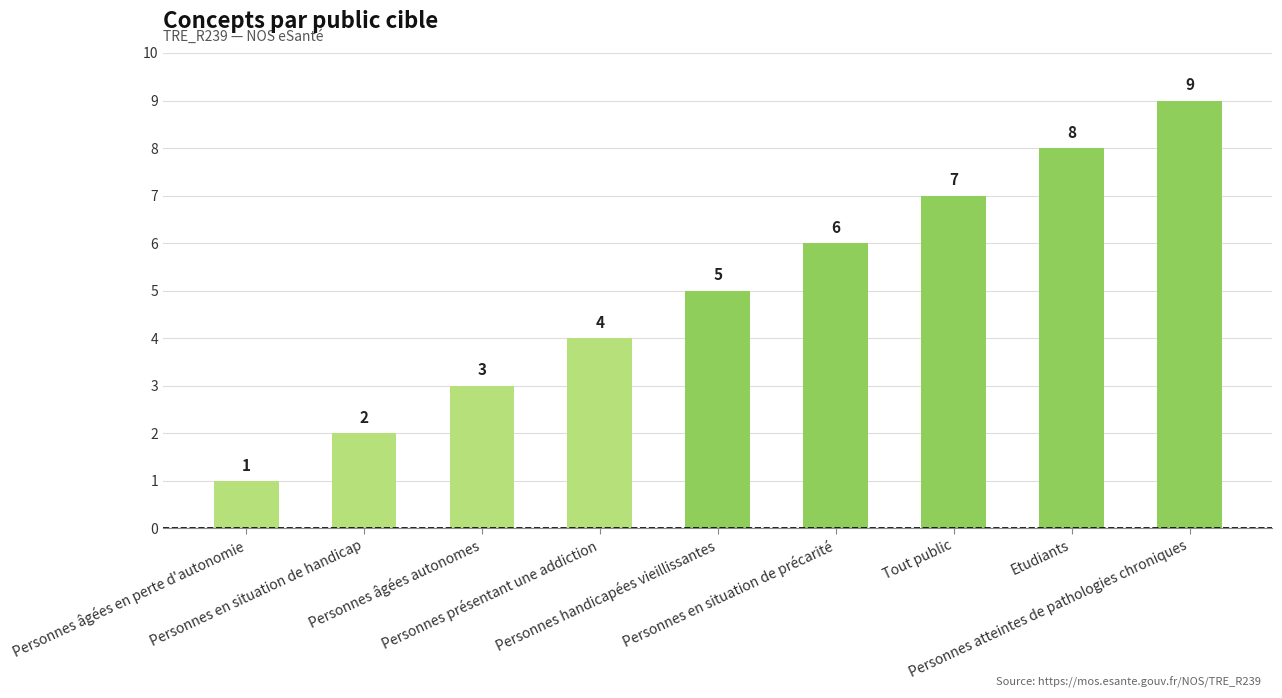

Reading left to right, extract all data points from this chart.

1	2	3	4	5	6	7	8	9